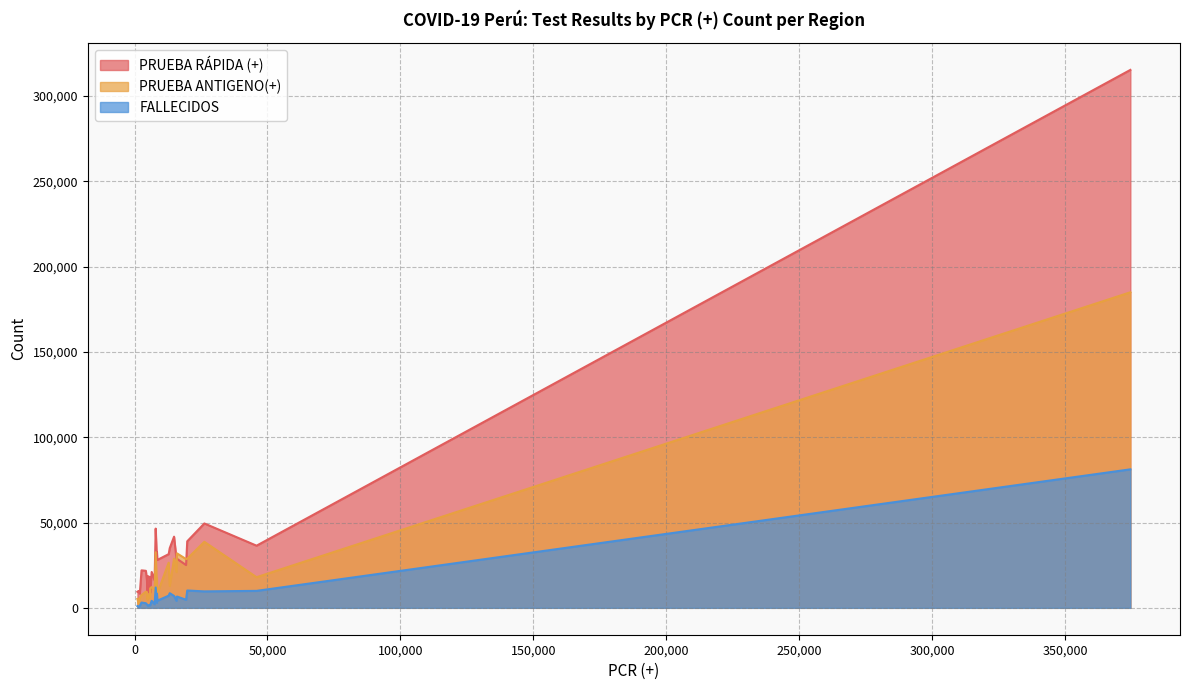

What is the minimum value for PRUEBA RÁPIDA (+)?

8265